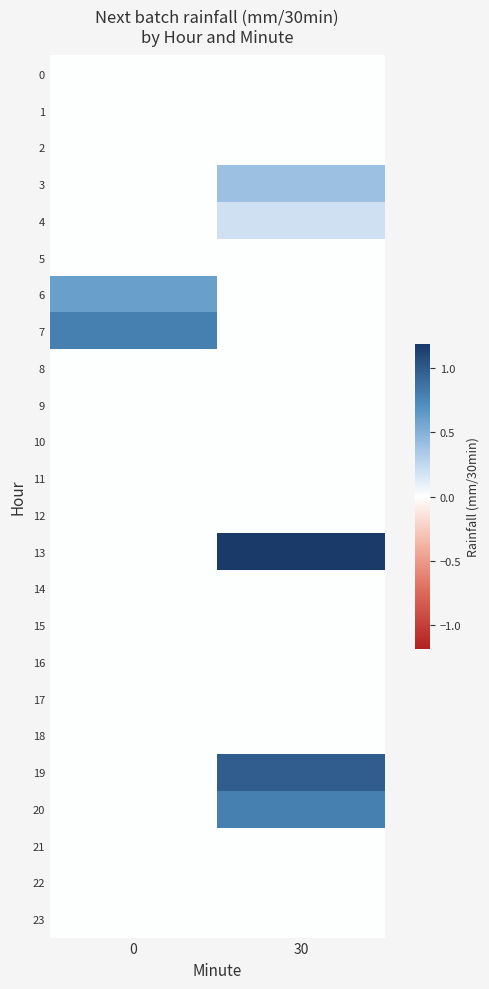

Reading right to left, what are all the values shown in this chart?

0: 30=0.0	0=0.0
1: 30=0.0	0=0.0
2: 30=0.0	0=0.0
3: 30=0.4	0=0.0
4: 30=0.2	0=0.0
5: 30=0.0	0=0.0
6: 30=0.0	0=0.6
7: 30=0.0	0=0.8
8: 30=0.0	0=0.0
9: 30=0.0	0=0.0
10: 30=0.0	0=0.0
11: 30=0.0	0=0.0
12: 30=0.0	0=0.0
13: 30=1.2	0=0.0
14: 30=0.0	0=0.0
15: 30=0.0	0=0.0
16: 30=0.0	0=0.0
17: 30=0.0	0=0.0
18: 30=0.0	0=0.0
19: 30=1.0	0=0.0
20: 30=0.8	0=0.0
21: 30=0.0	0=0.0
22: 30=0.0	0=0.0
23: 30=0.0	0=0.0